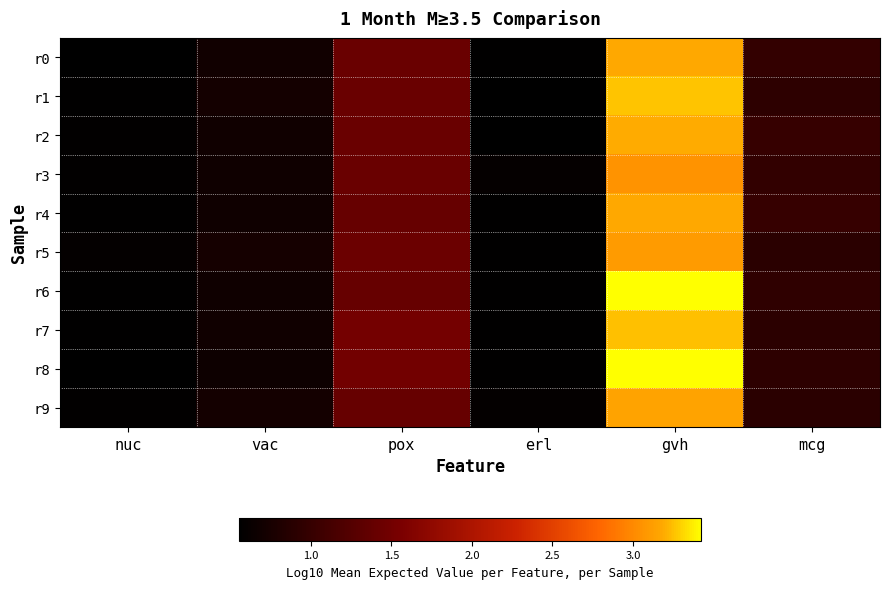

Which category has the highest value across all series?

gvh